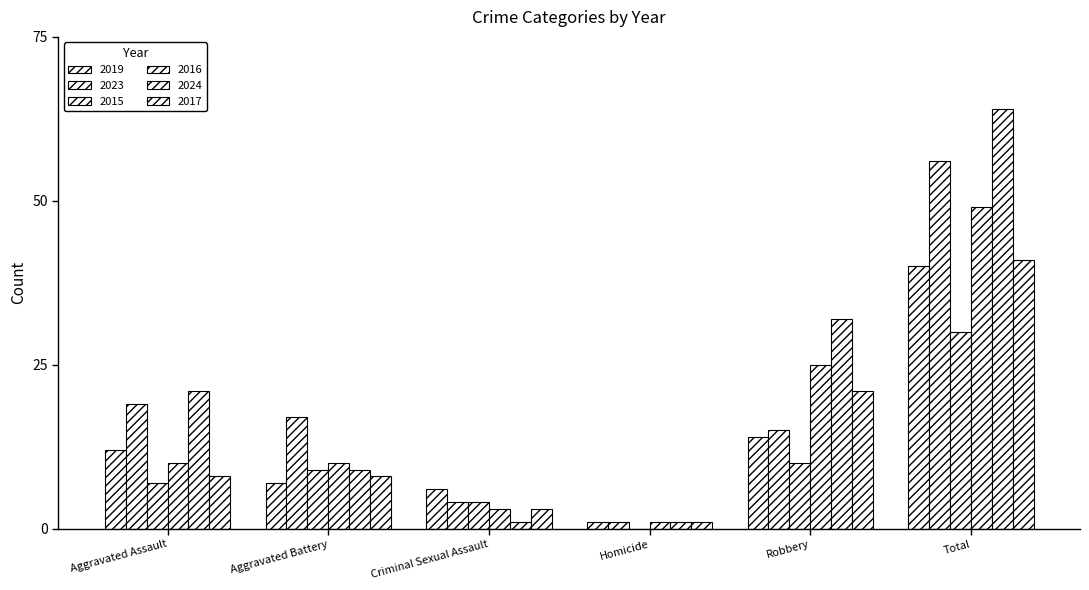

What is the difference between the second highest and minimum values in the 2019 series?

13